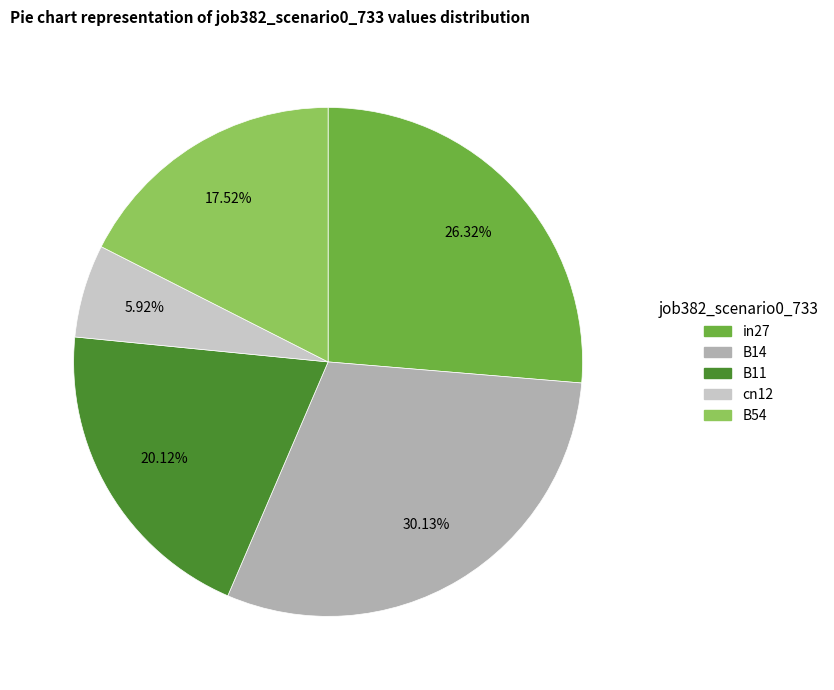

To the nearest percent, what percentage of the pie is cn12?

6%